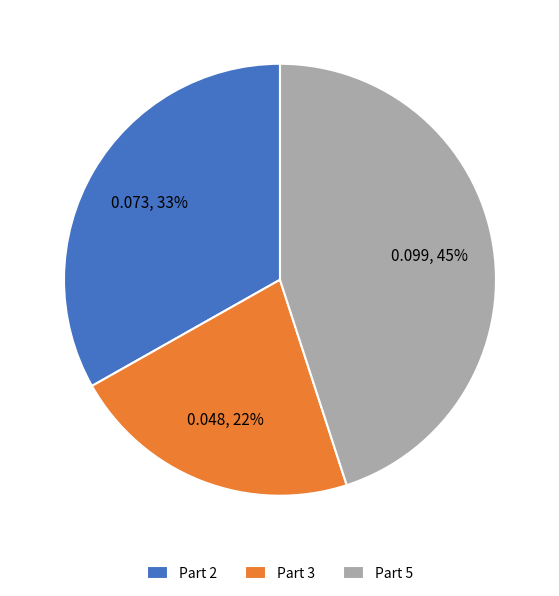

Which has a higher value, Part 2 or Part 5?

Part 5